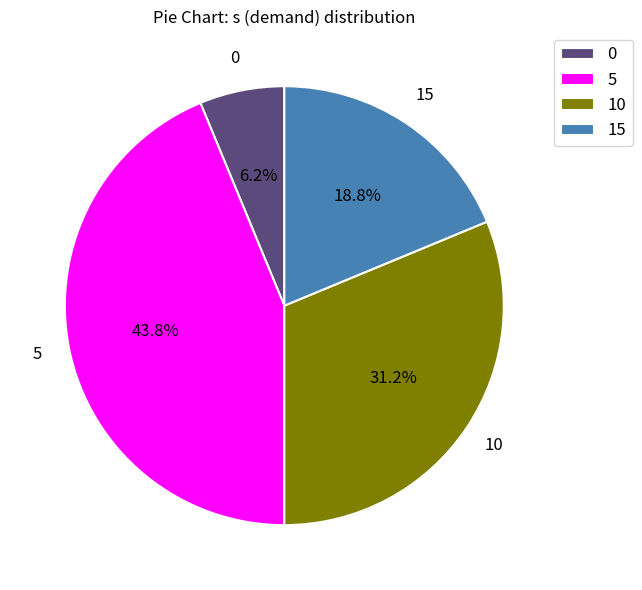

To the nearest percent, what percentage of the pie is 5?

44%